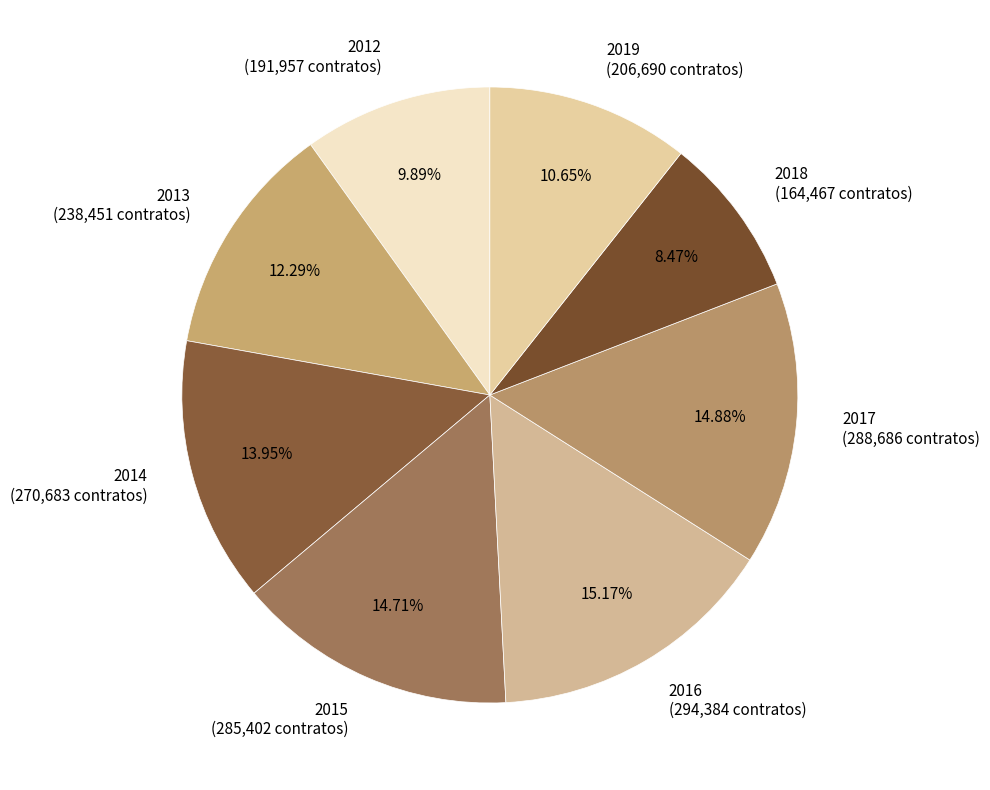

Is 2019 the majority of the pie?

No